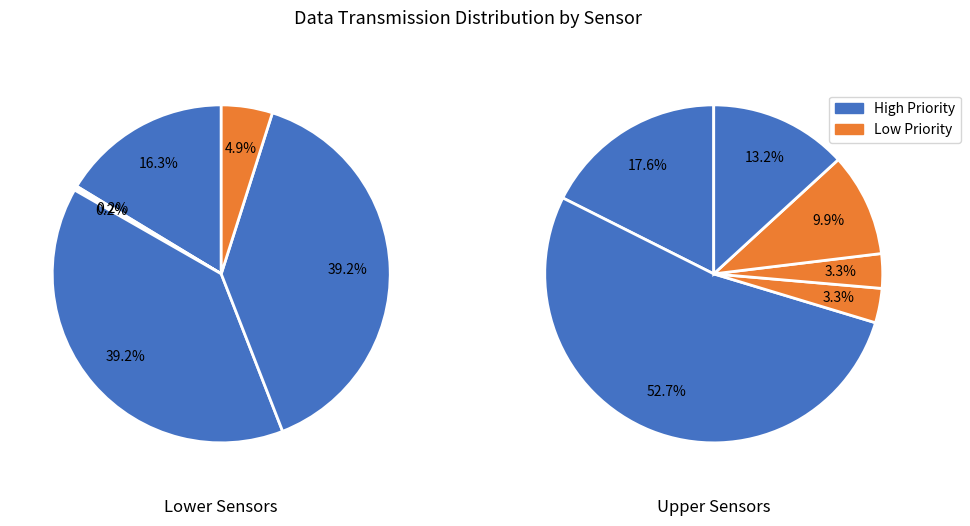

Is it true that Speed is 21% of the pie?

False